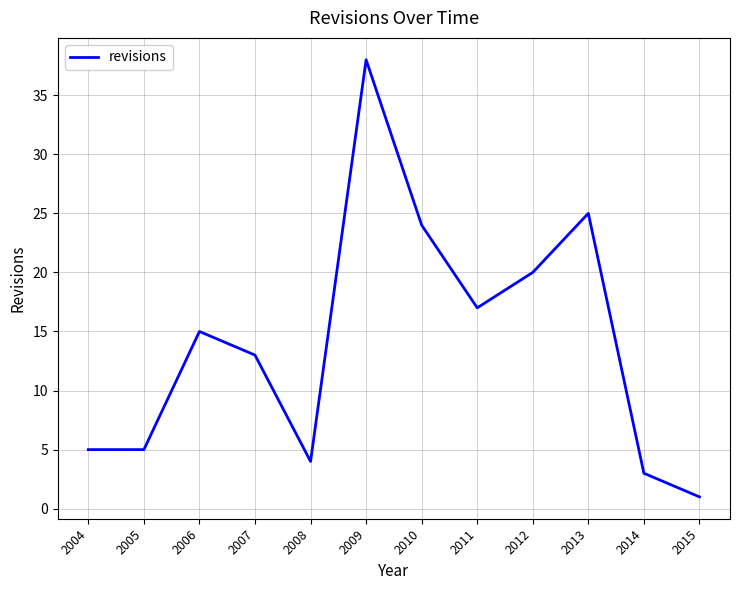

The value at 2012 is 9. True or false?

False